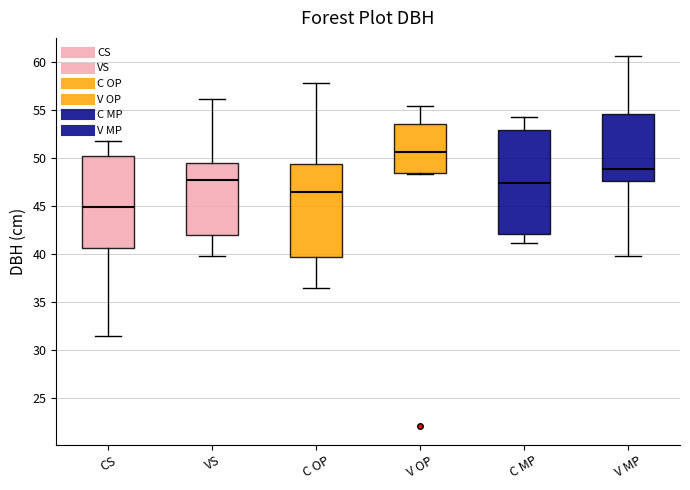

Where does the median line of the box for C OP sit on the y-axis? The values are not printed on the chart, so give them approximately, as read against the axis.

46.5